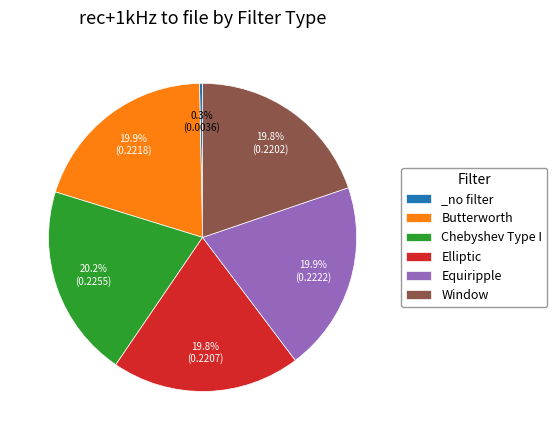

Does Window represent more than half of the total?

No